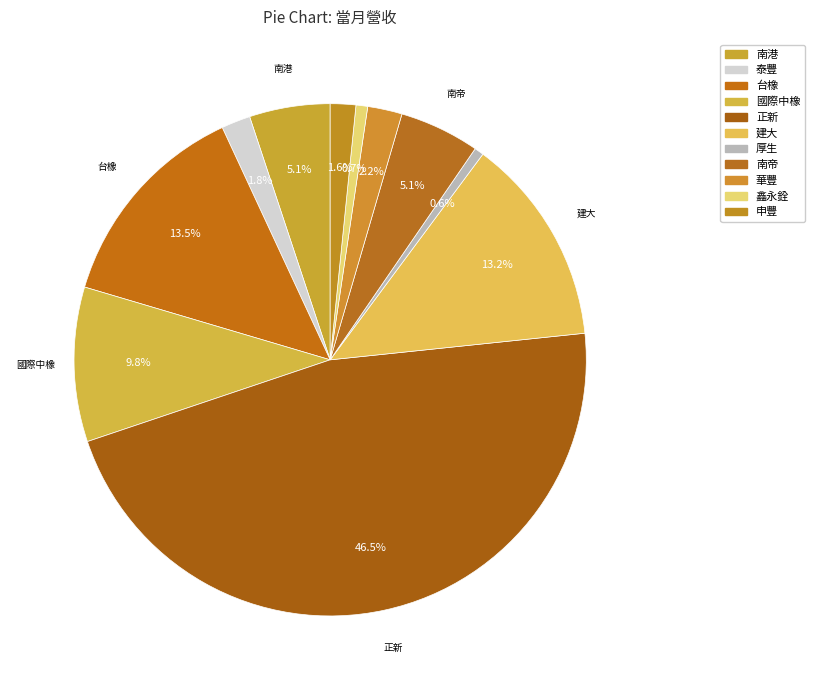

Count the number of slices in the pie.

11